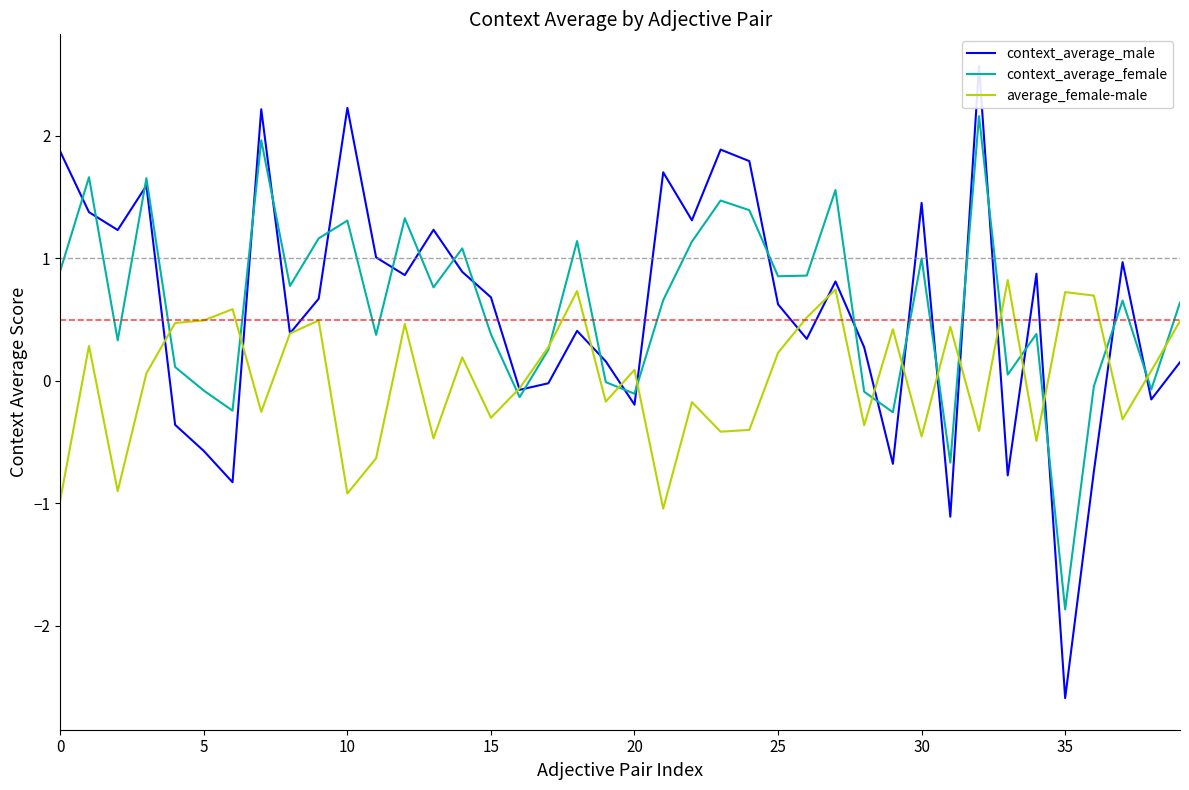

True or false: average_female-male has a value of 0.7 at 35.

True